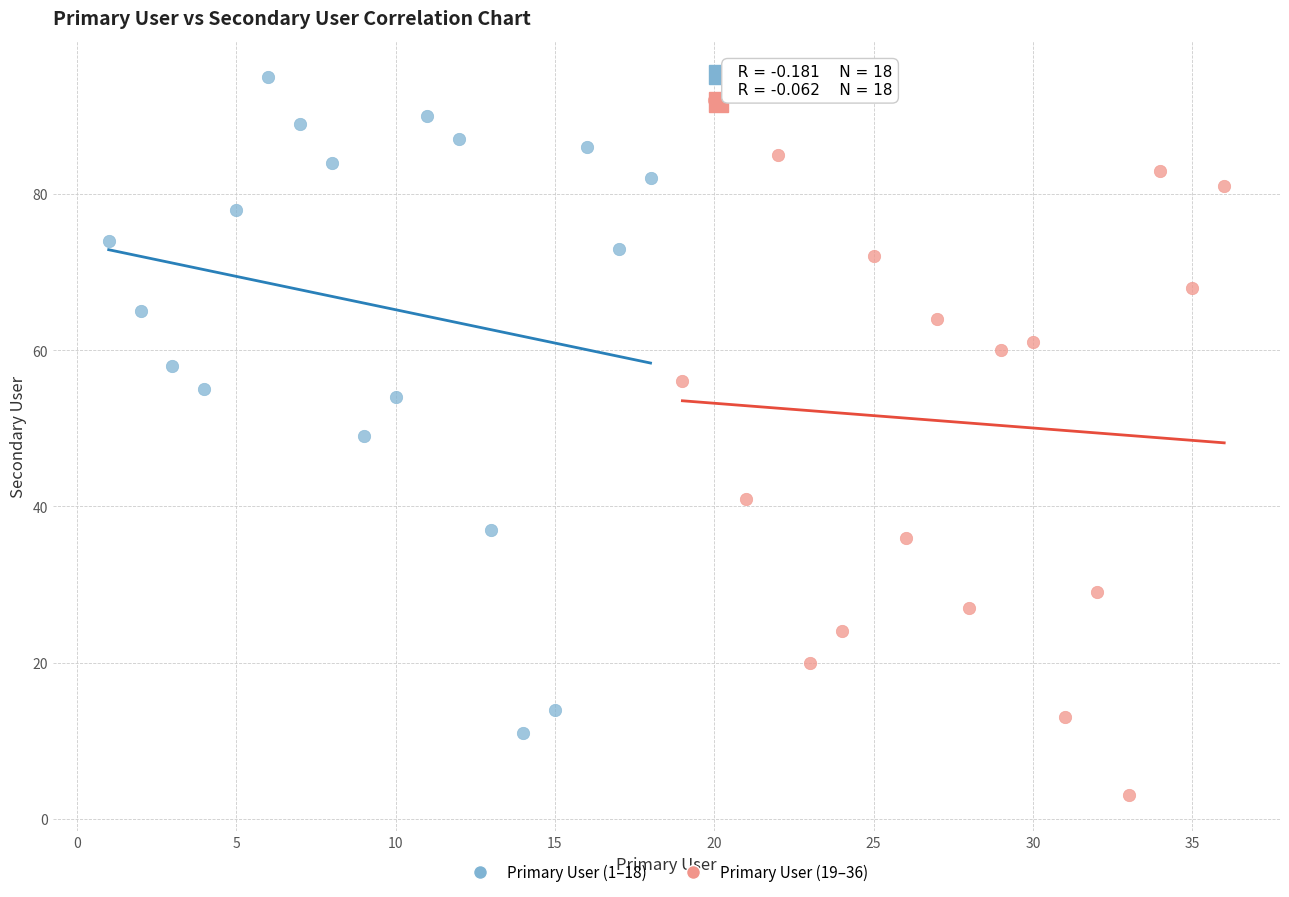

Which series has the largest Y range (max minus min)?

Primary User (19–36)